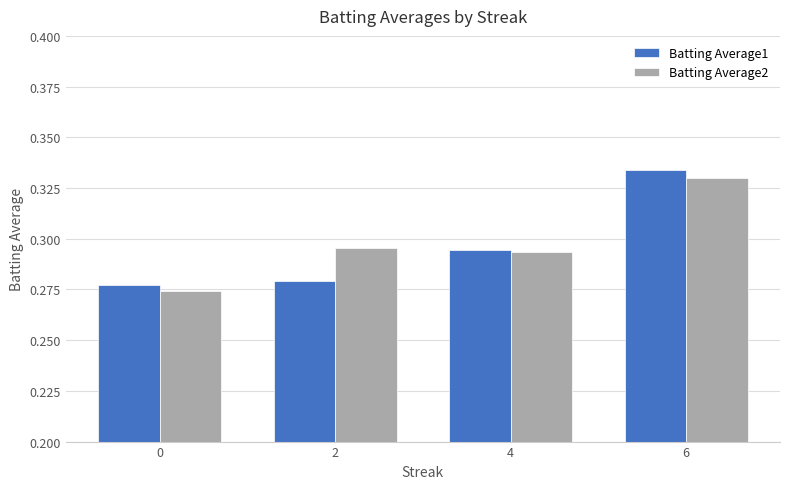

Which series changed the most between 0 and 2?

Batting Average2